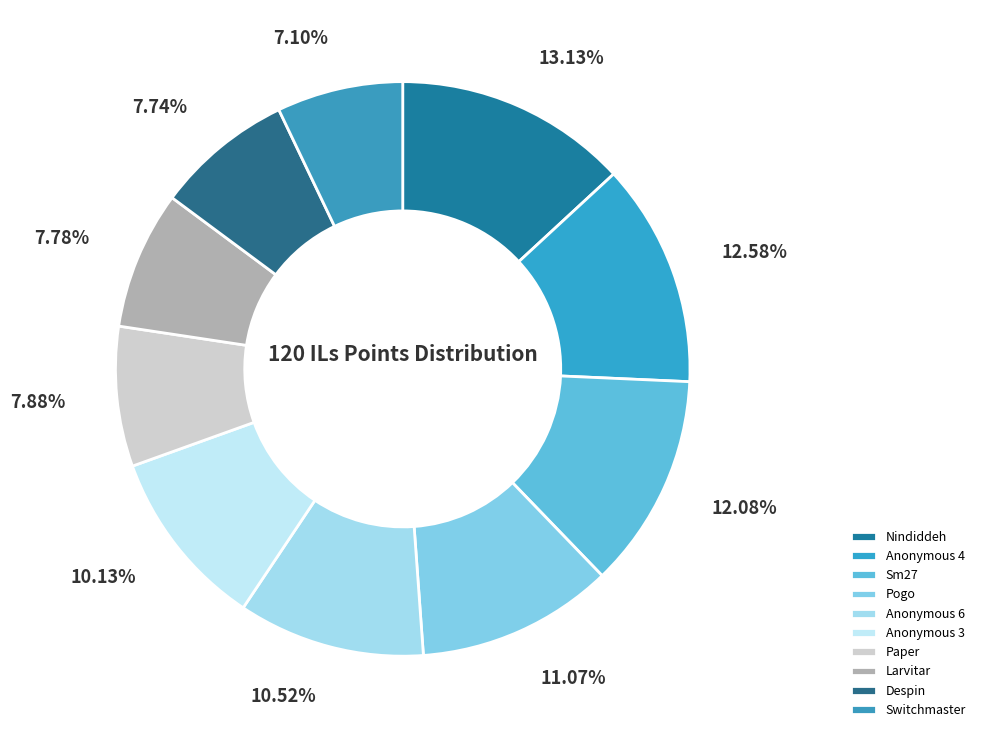

How many segments does this pie chart have?

10